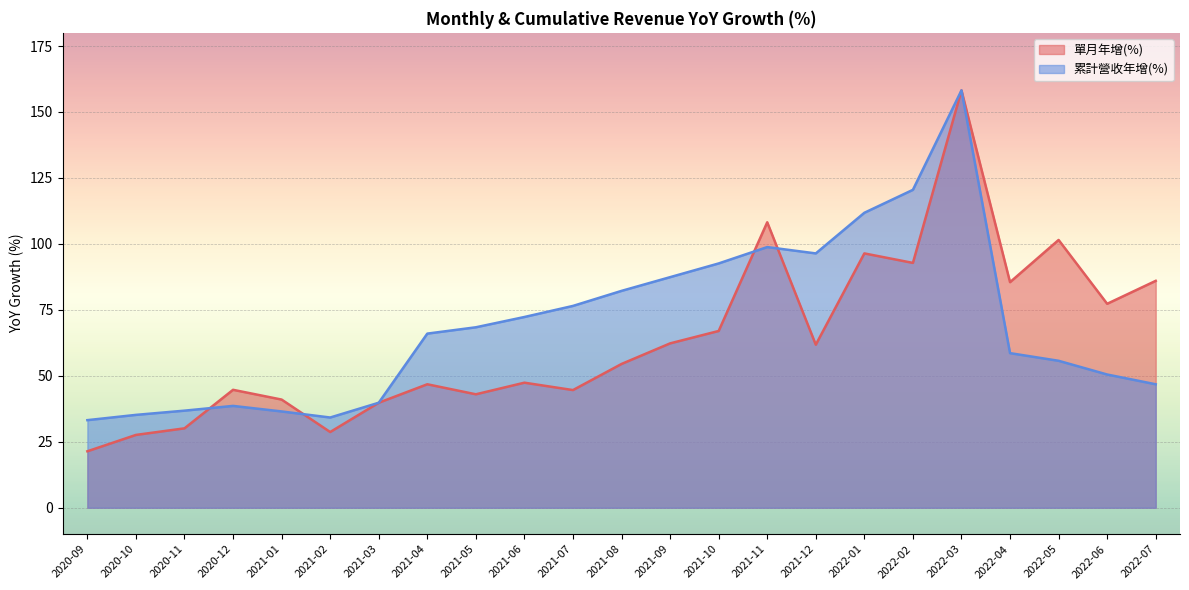

How many data points does each series have?

23